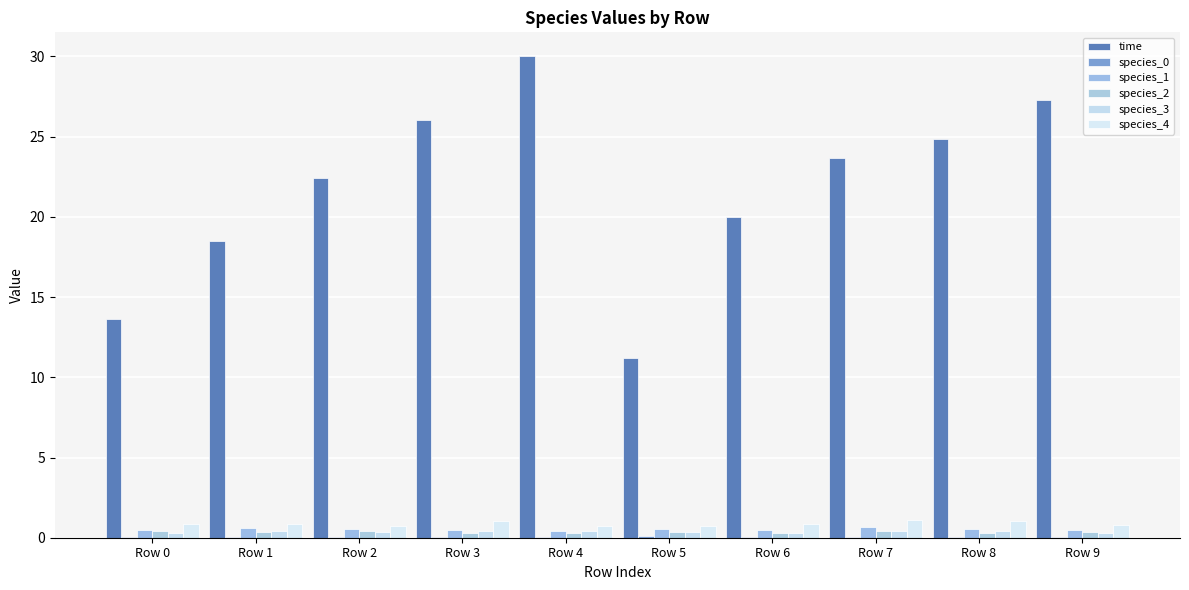

How many data points does each series have?

10